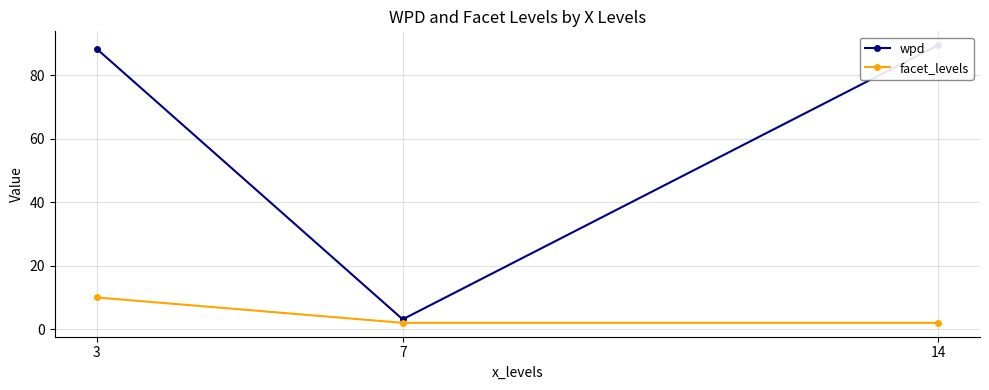

The value of wpd at 14 is 89.5. True or false?

True